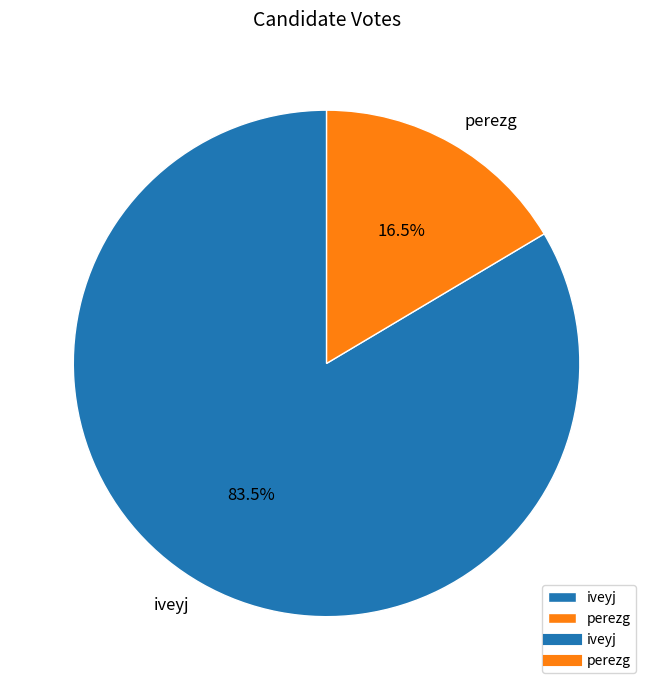

Rank the categories by value from lowest to highest.

perezg, iveyj